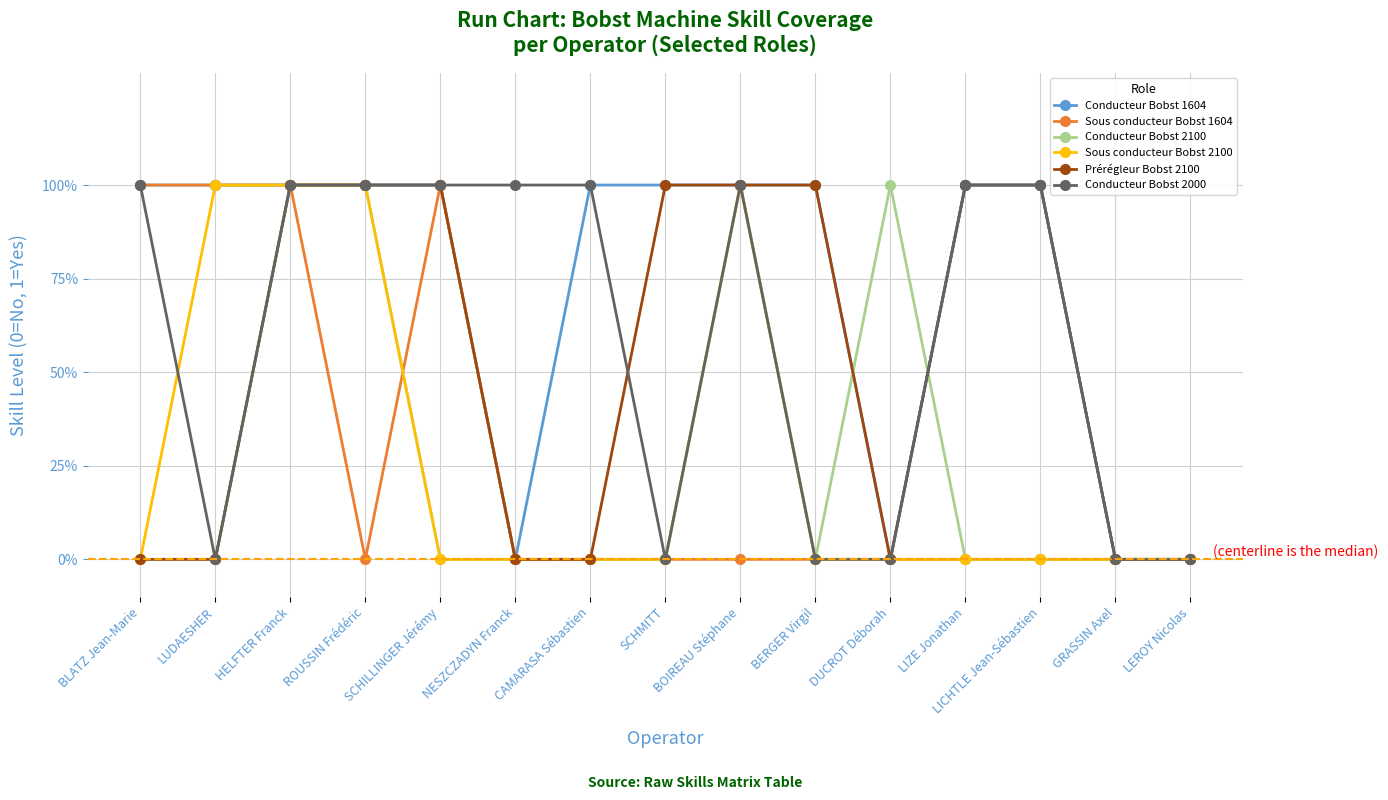

What is the total value across all series at LIZE Jonathan?

3